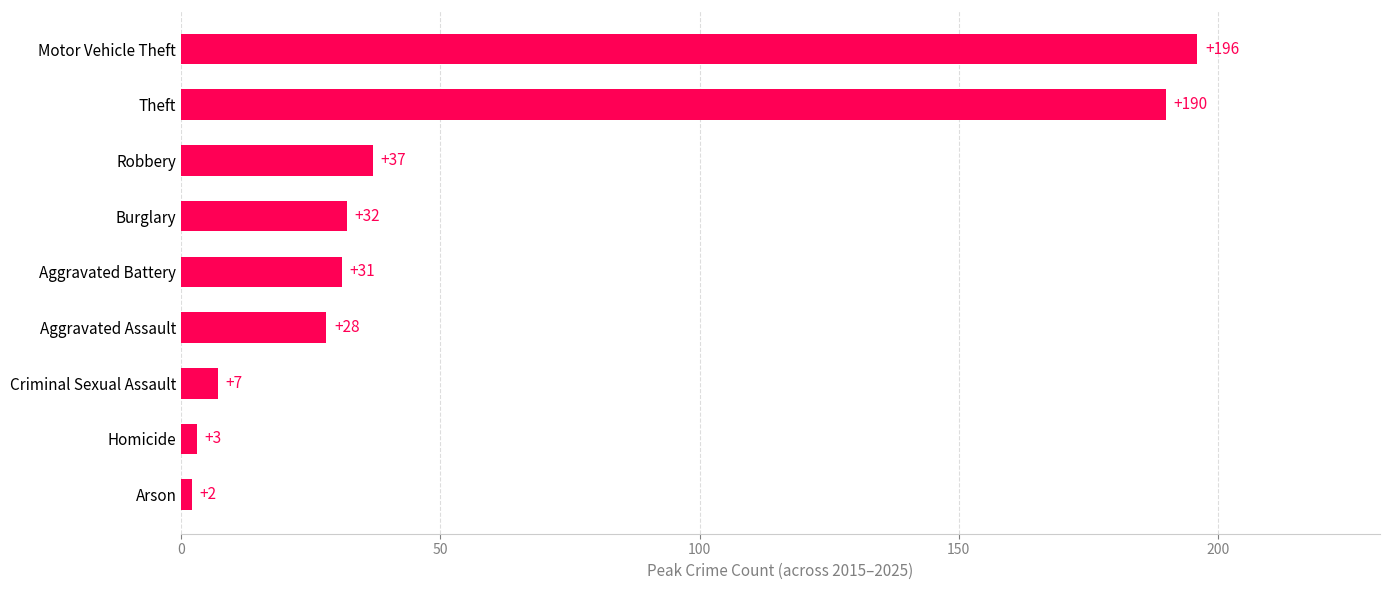

Where is the data nearest to the value 99?

Robbery